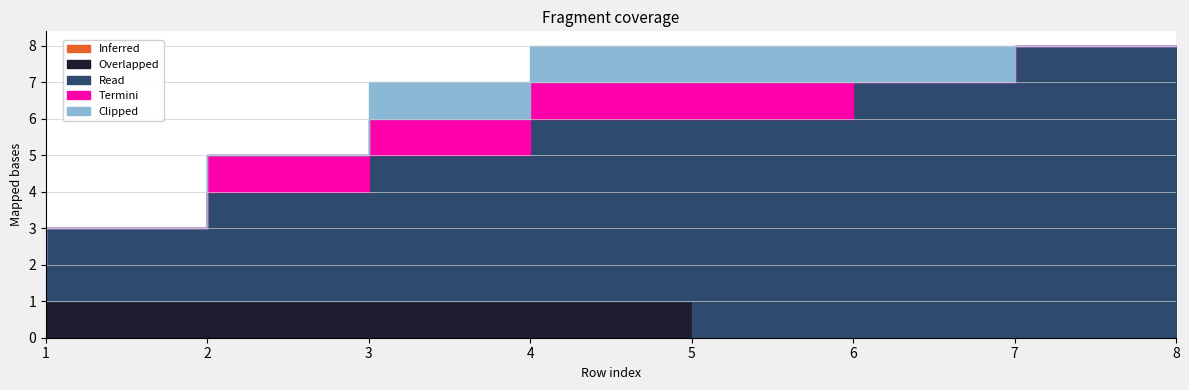

True or false: Read and Overlapped cross at least once.

False